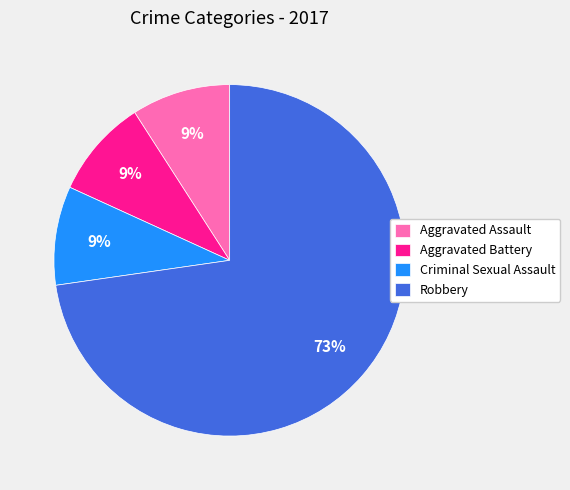

To the nearest percent, what portion does Robbery represent?

73%